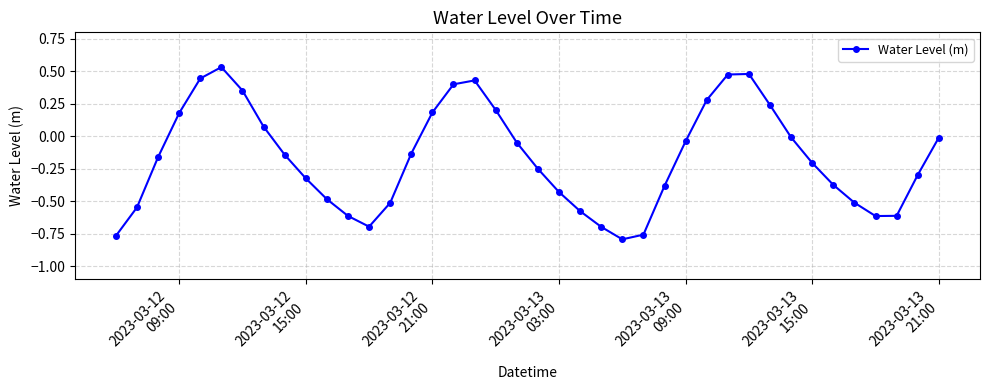

What is the sum of all values?

-6.7